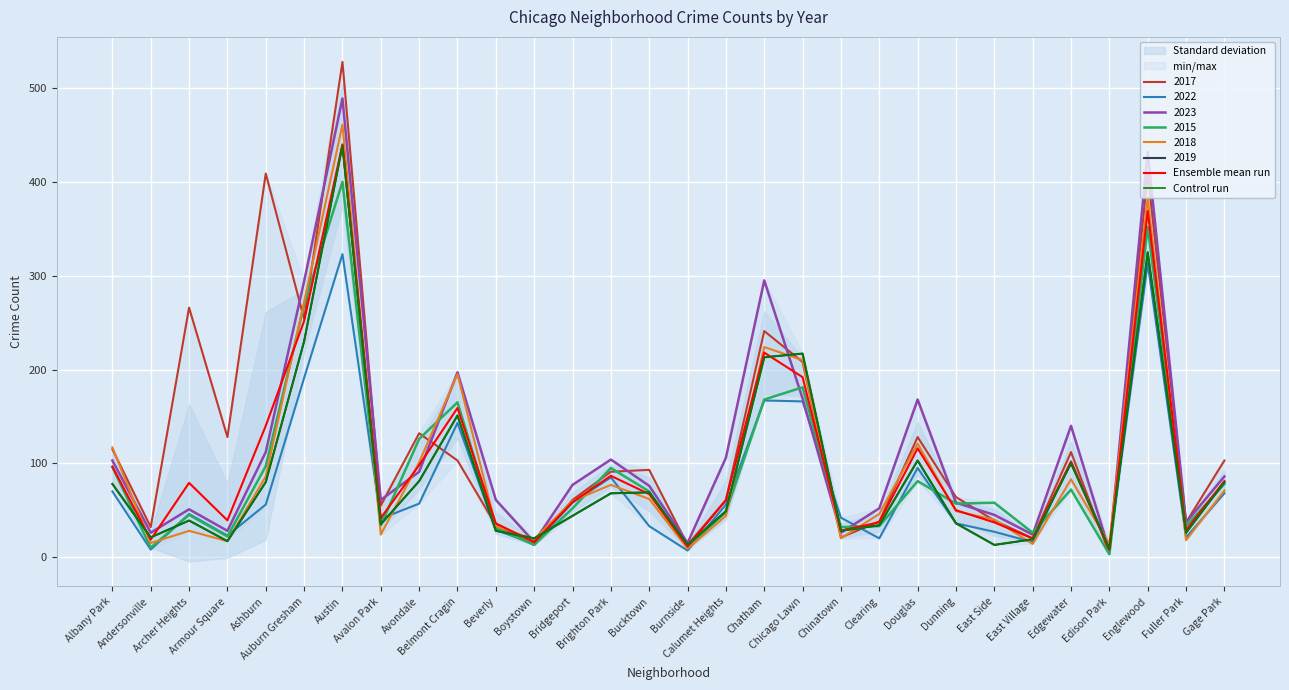

What is the highest value of the Ensemble mean run series?

440.0